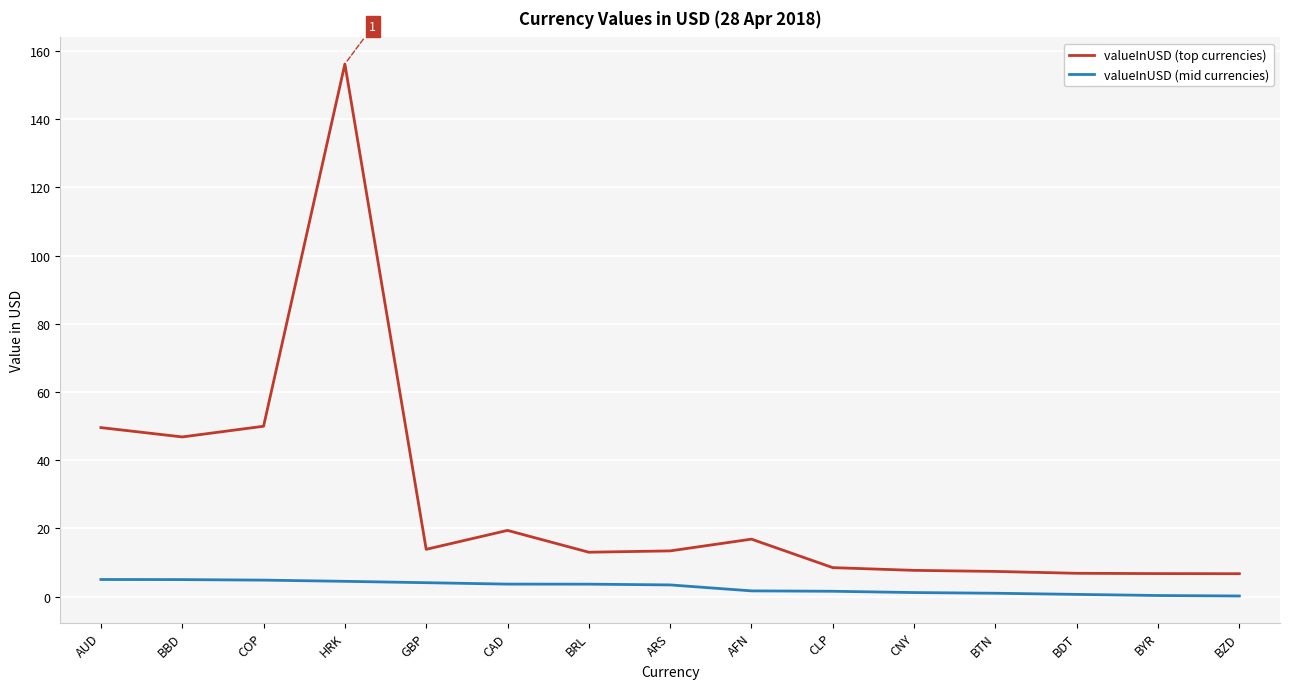

What is the difference between the highest and lowest values at BDT?

6.2